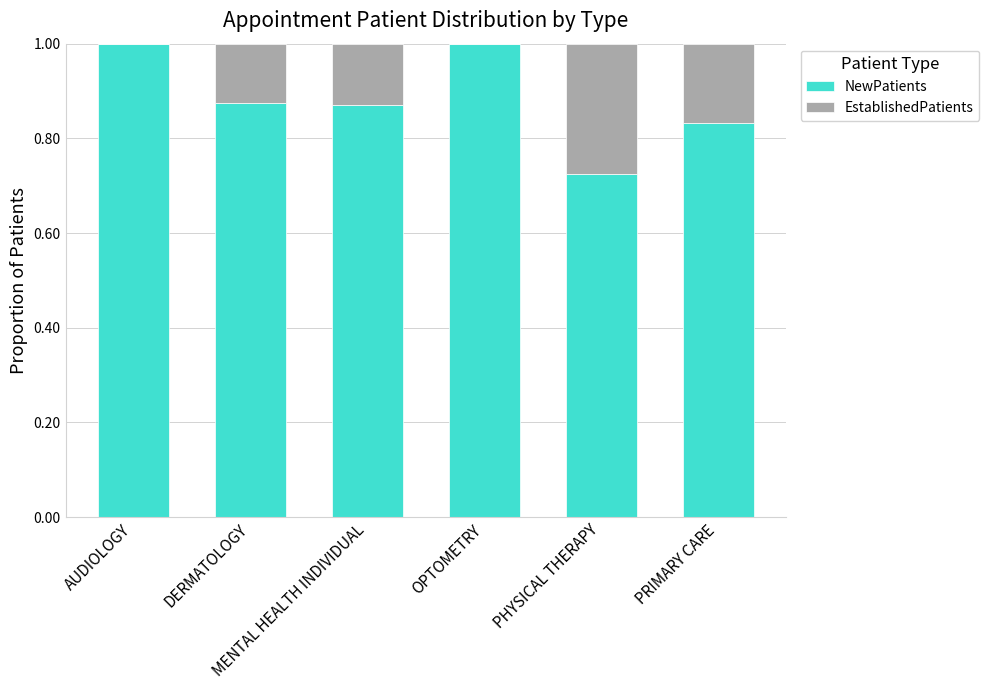

What is the sum of all NewPatients values?

5.3